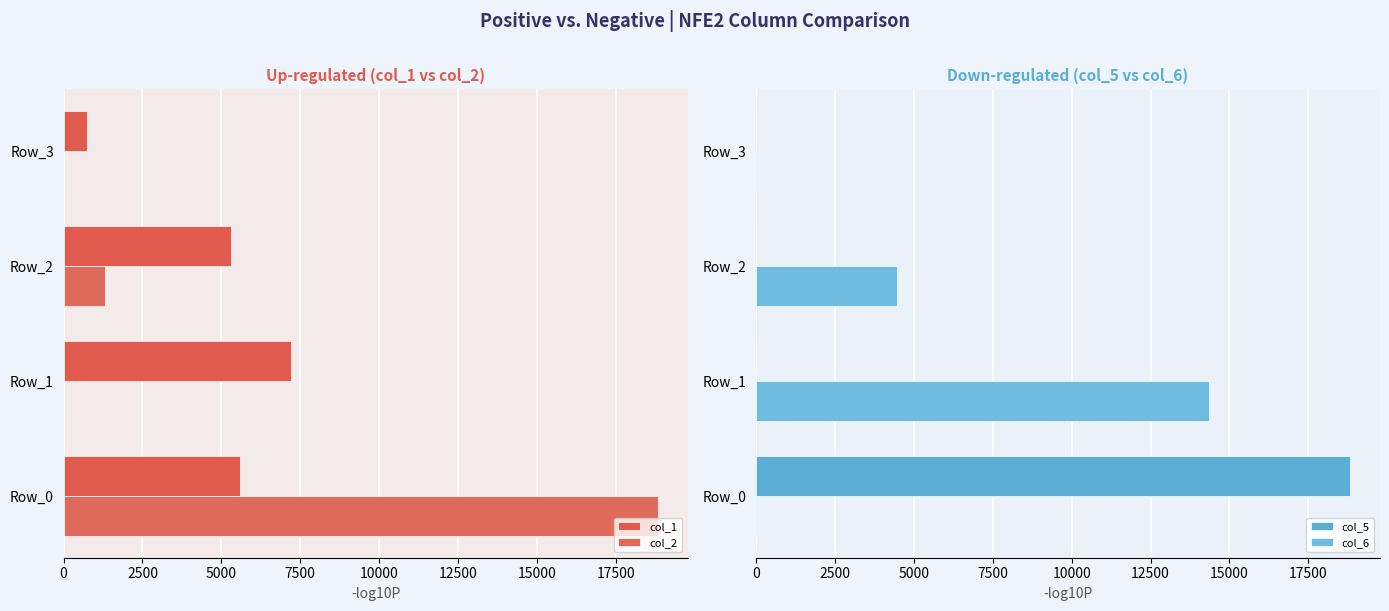

What are all the series names shown in the legend?

col_1, col_2, col_5, col_6